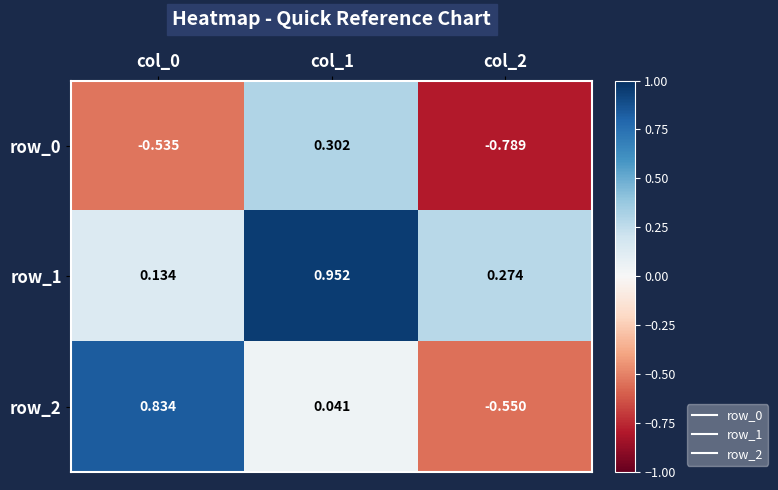

How many categories are shown in the chart?

3